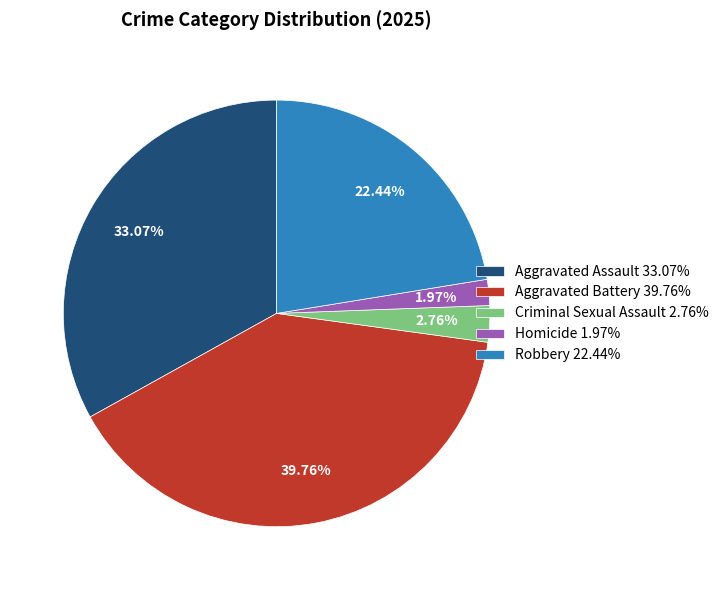

Which category has the biggest portion of the pie?

Aggravated Battery